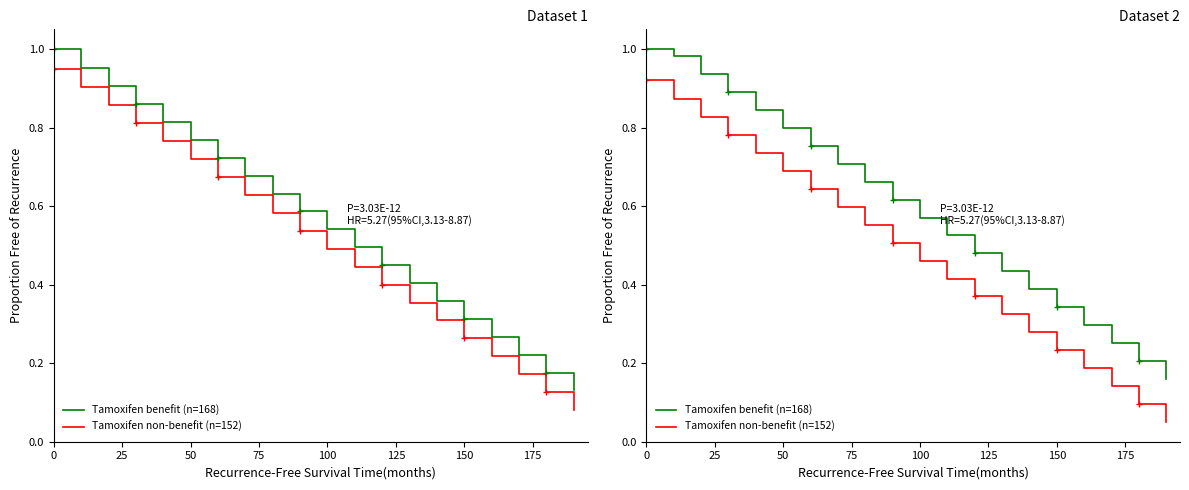

Reading left to right, extract all data points from this chart.

Tamoxifen benefit (n=168): 1.0	1.0	0.9	0.9	0.8	0.8	0.8	0.7	0.7	0.6	0.6	0.5	0.5	0.4	0.4	0.3	0.3	0.3	0.2	0.2
Tamoxifen non-benefit (n=152): 0.9	0.9	0.8	0.8	0.7	0.7	0.6	0.6	0.6	0.5	0.5	0.4	0.4	0.3	0.3	0.2	0.2	0.1	0.1	0.1